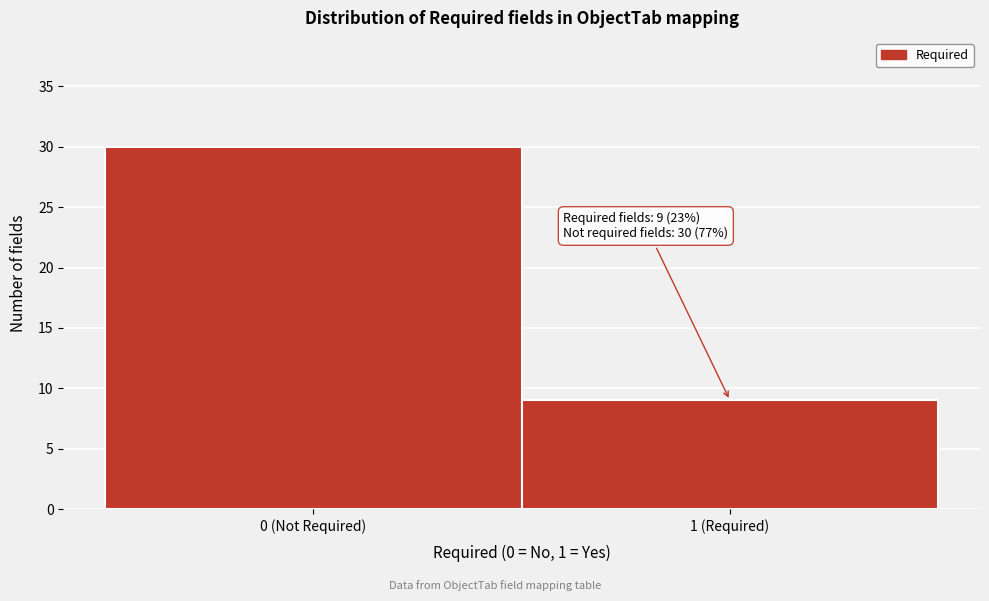

Reading left to right, transcribe all the data shown in this chart.

0 (Not Required)=30	1 (Required)=9